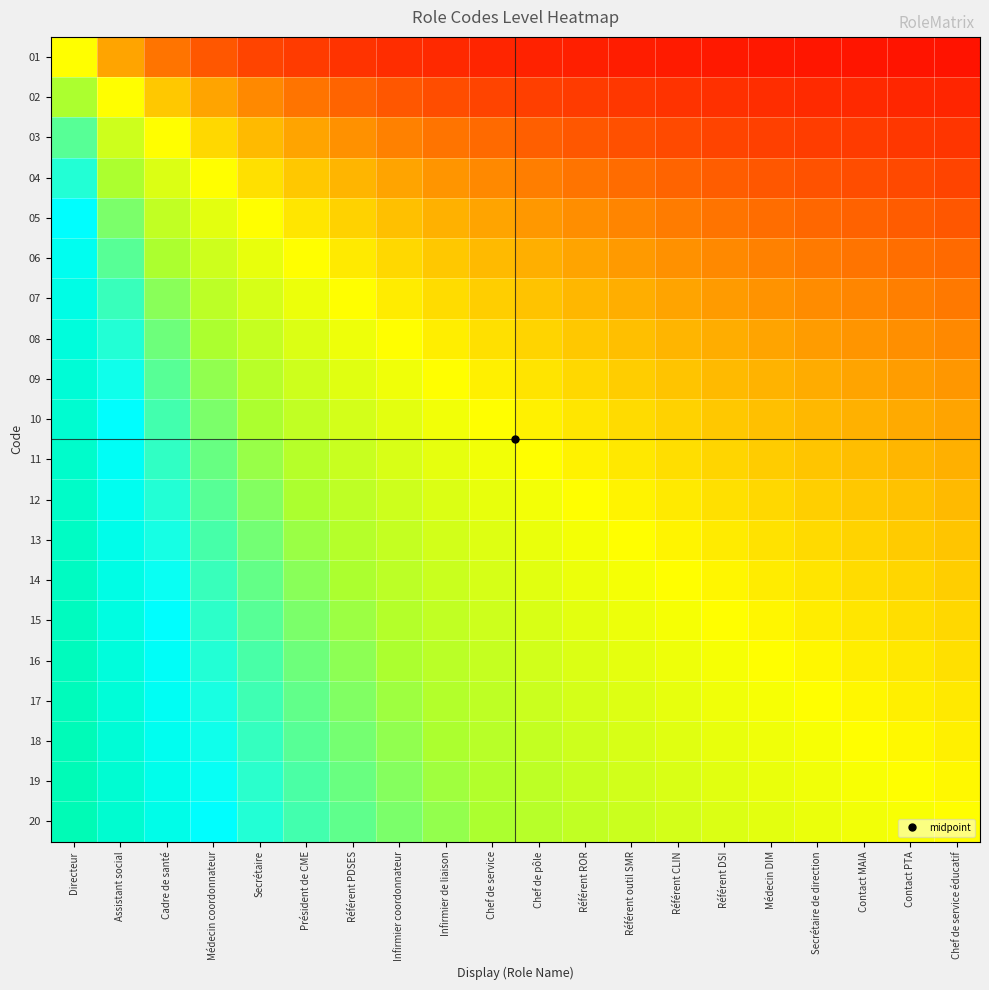

What is the total value across all series at Directeur?

17.4